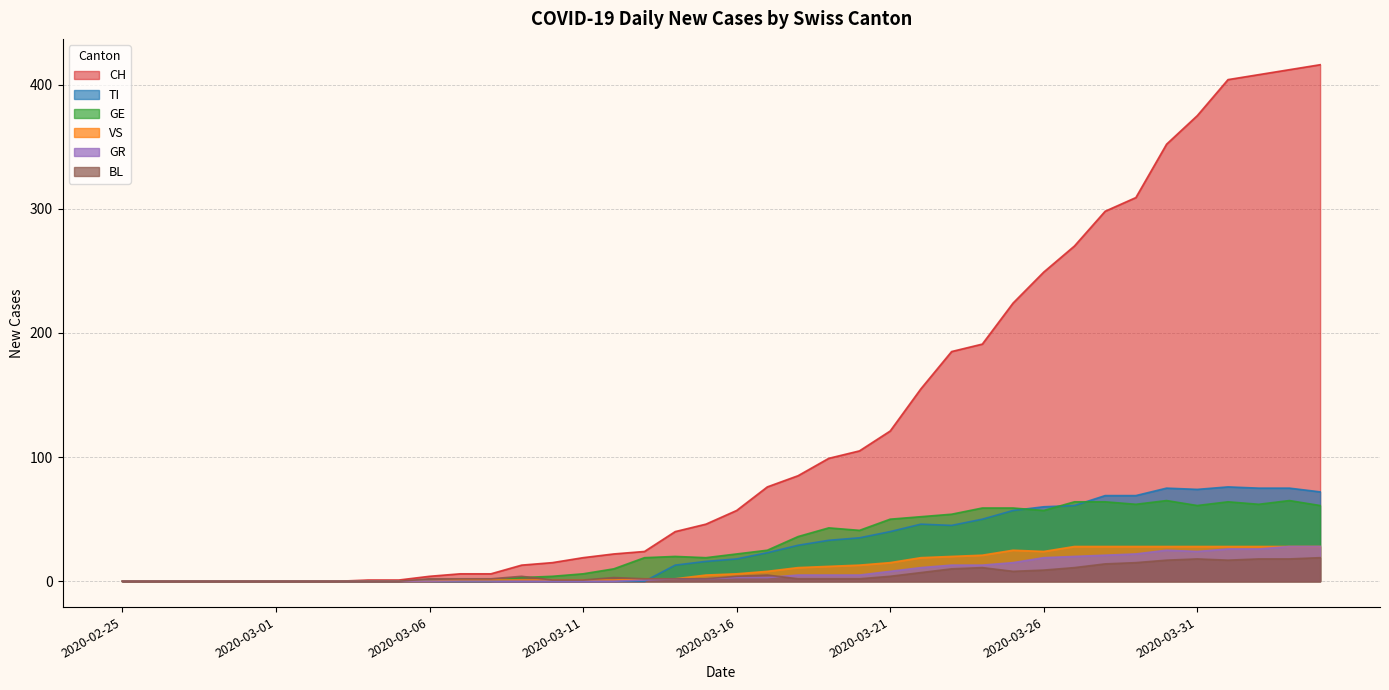

What is the sum of all BL values?

232